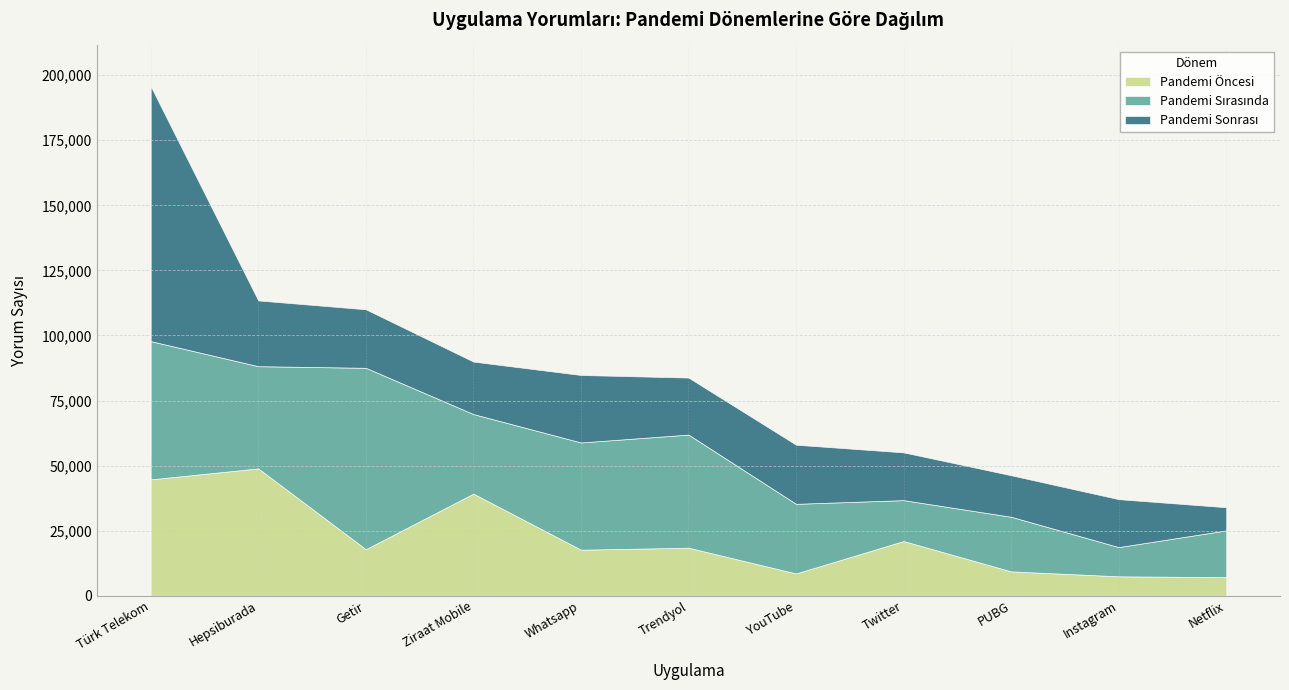

How many lines are shown in the chart?

3